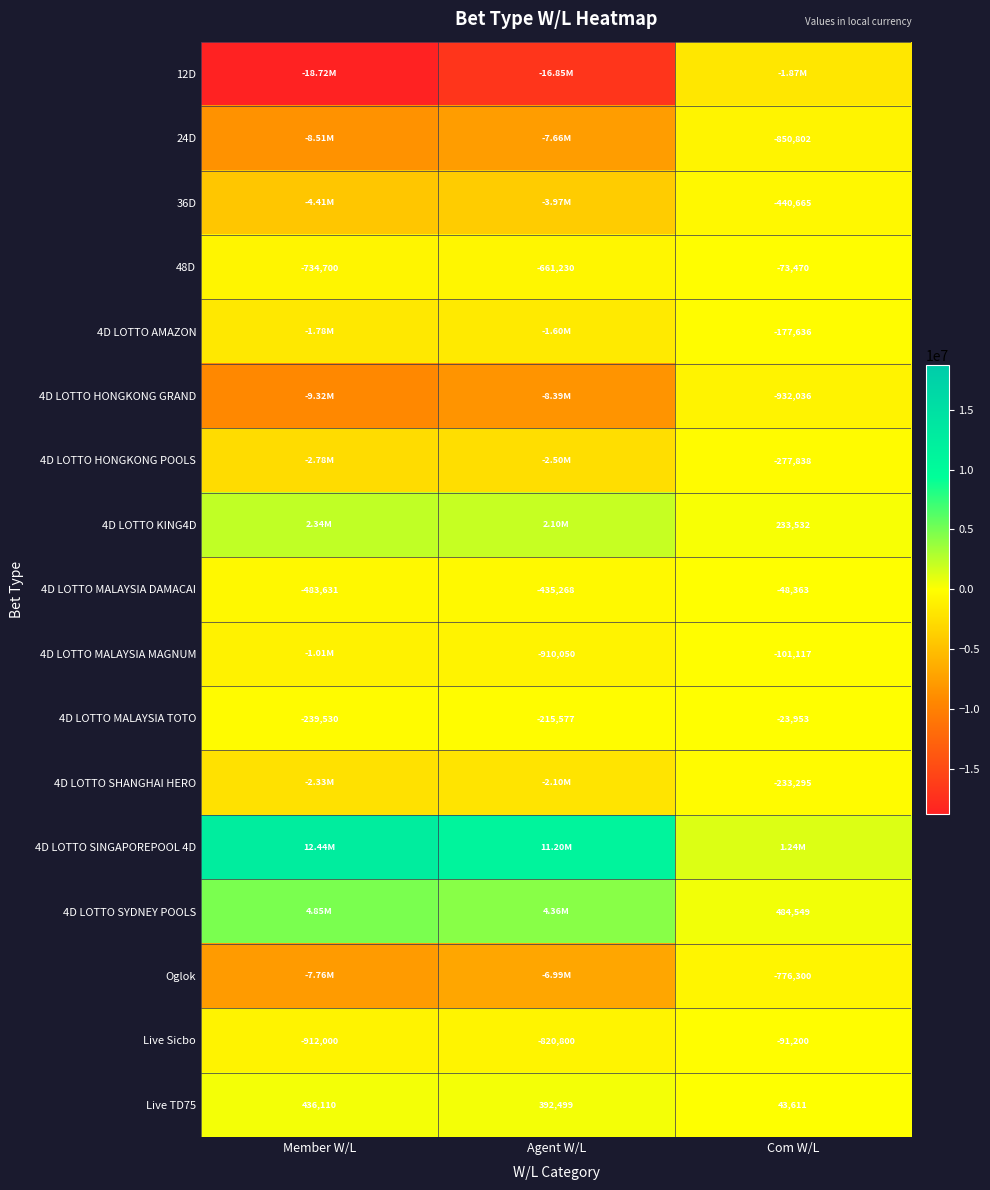

Which has a higher value, Agent W/L or Com W/L?

Com W/L